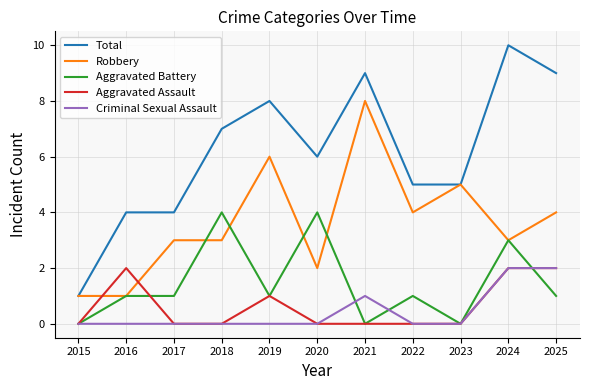

True or false: Total and Criminal Sexual Assault intersect in this chart.

False